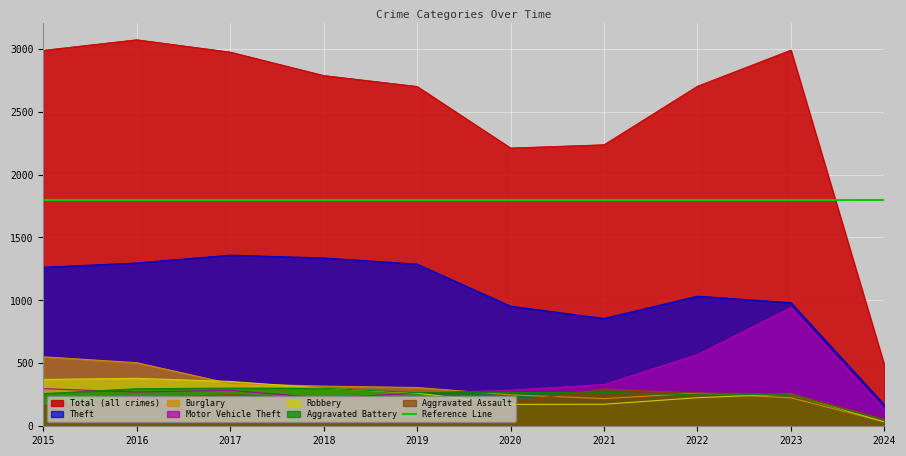

The value of Robbery at 2023 is 349. True or false?

False